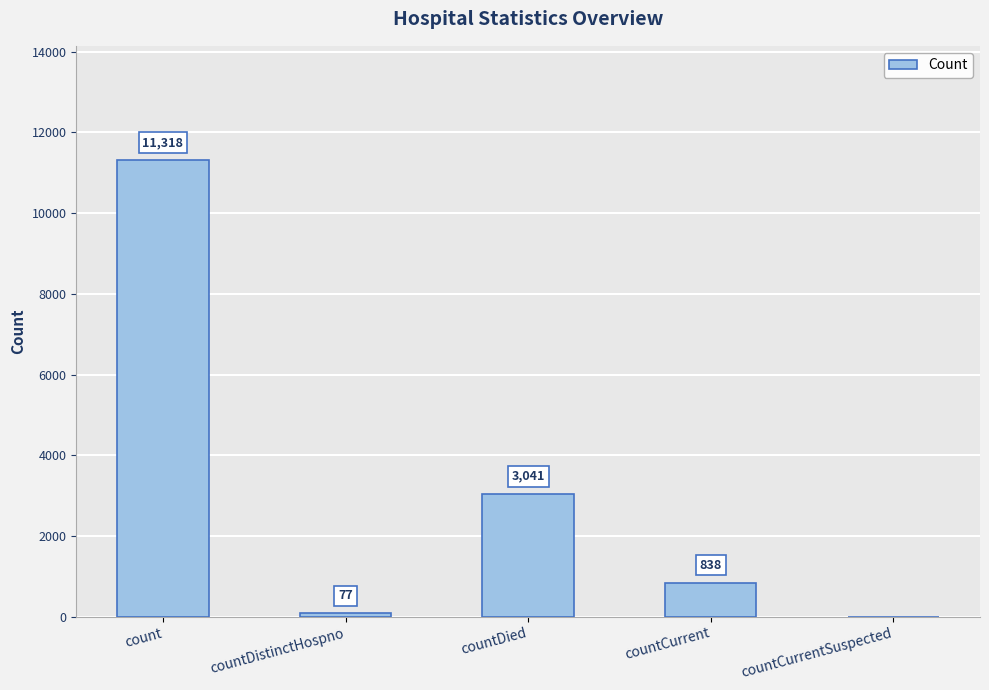

Which category has the highest value across all series?

count